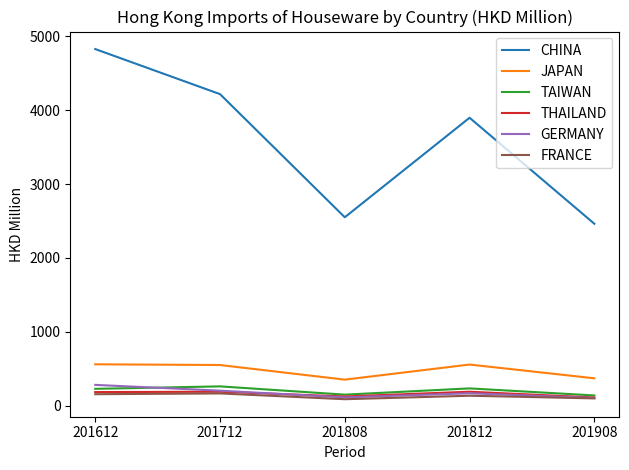

What is the difference between the maximum and minimum values in the GERMANY series?

177.9